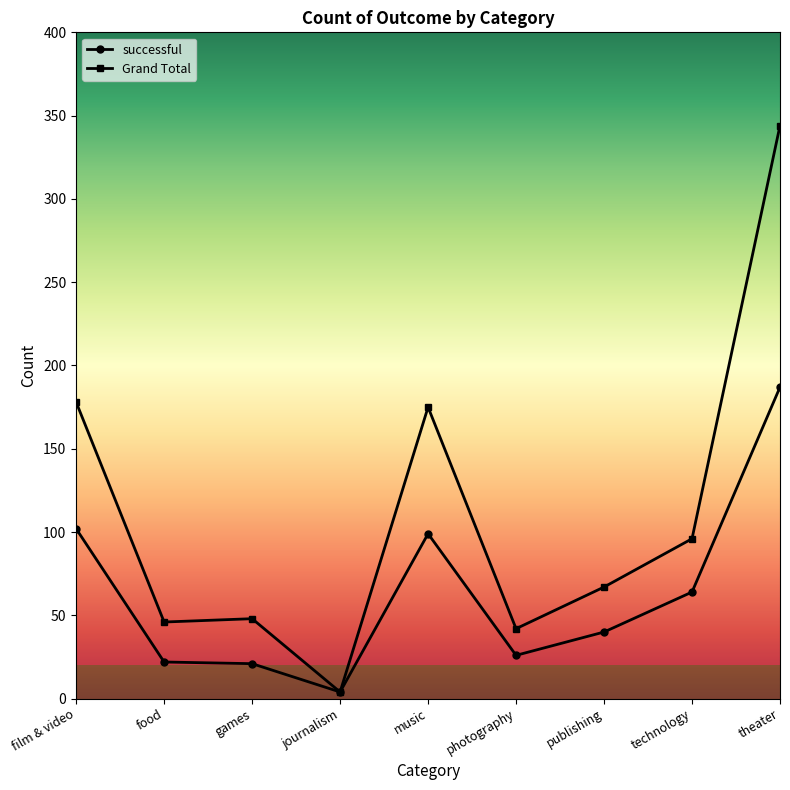

At which category does the chart reach its peak across all series?

theater